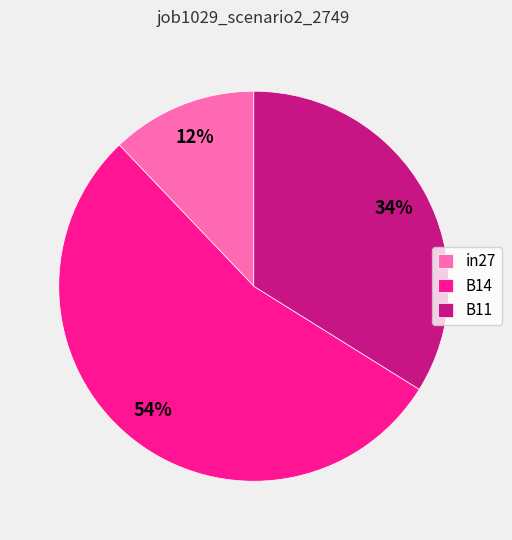

Is the sum of B11 and B14 greater than half?

Yes